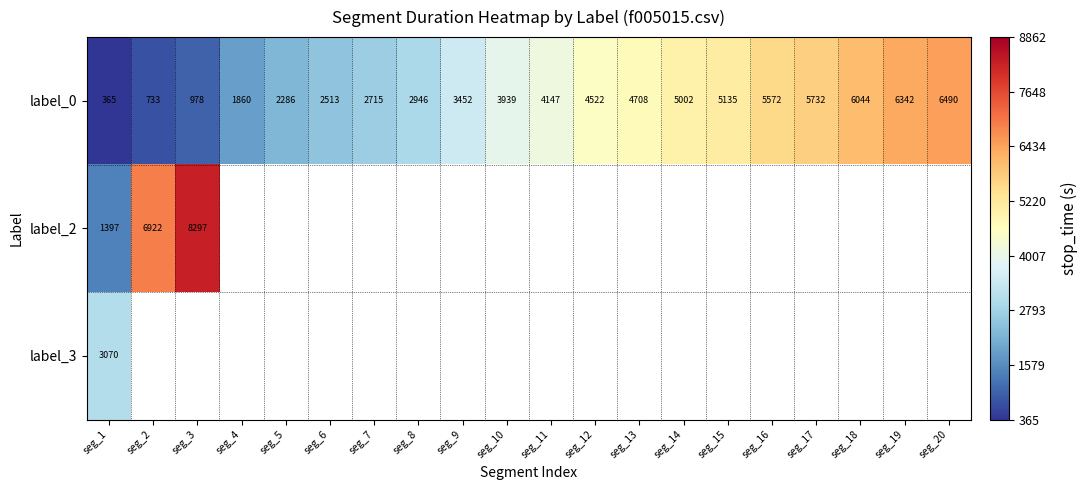

How many series are shown in this chart?

3